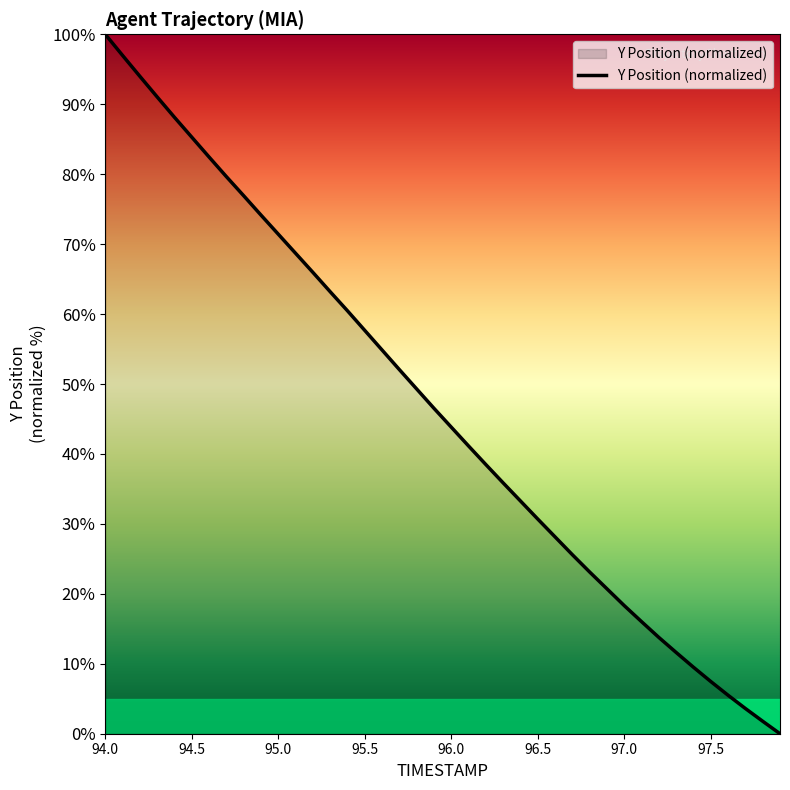

What is the greatest value displayed?

100.0